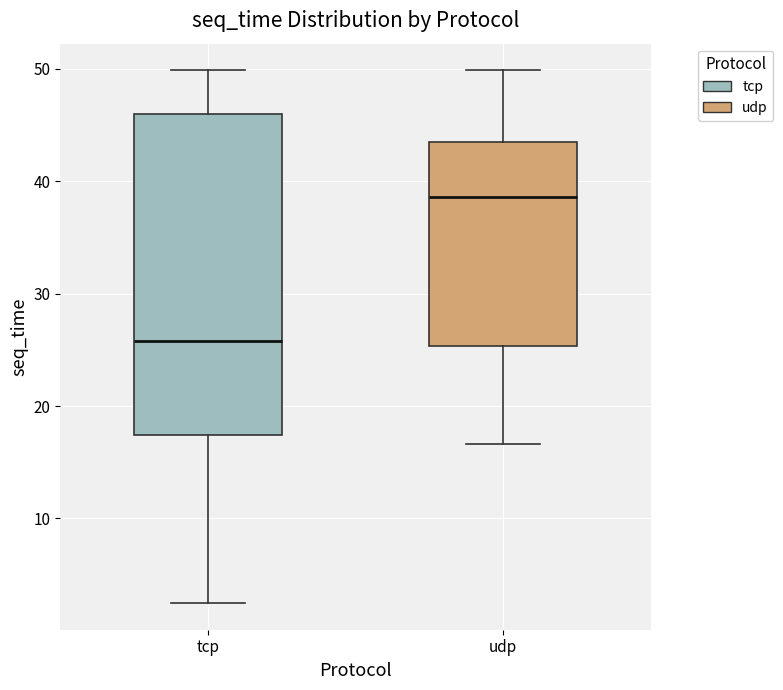

Where is the lower edge of the box for udp on the y-axis? The values are not printed on the chart, so give them approximately, as read against the axis.

25